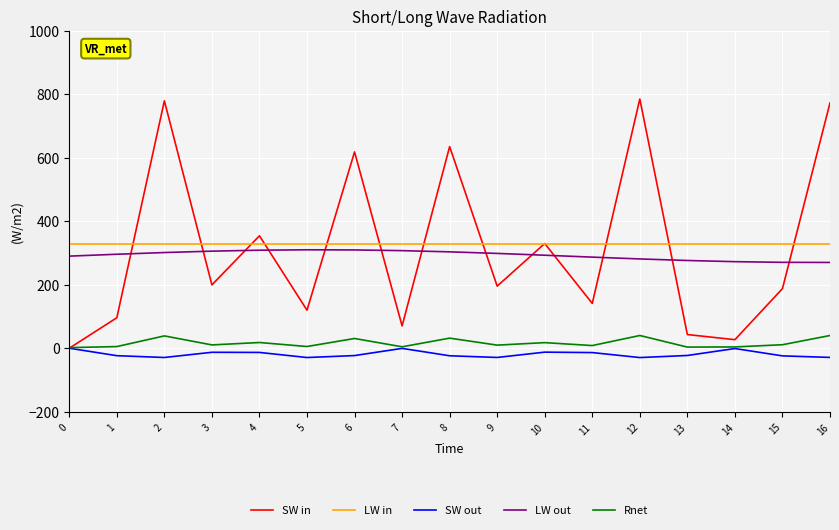

How many lines are shown in the chart?

5